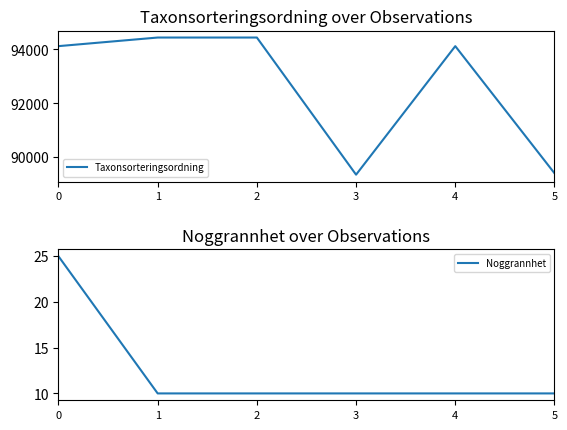

True or false: Noggrannhet and Taxonsorteringsordning intersect in this chart.

False